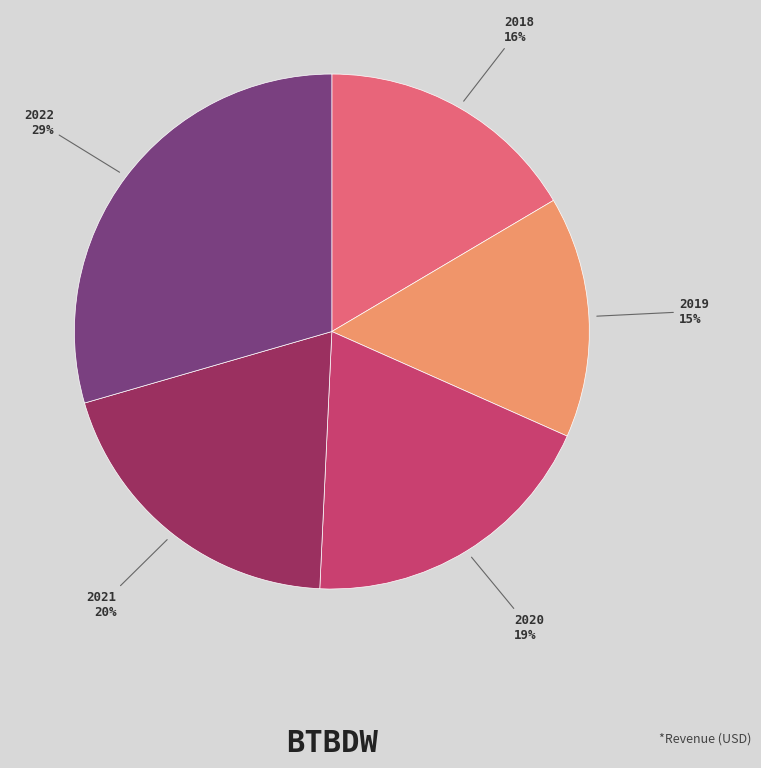

What is the smallest slice in the pie chart?

2019